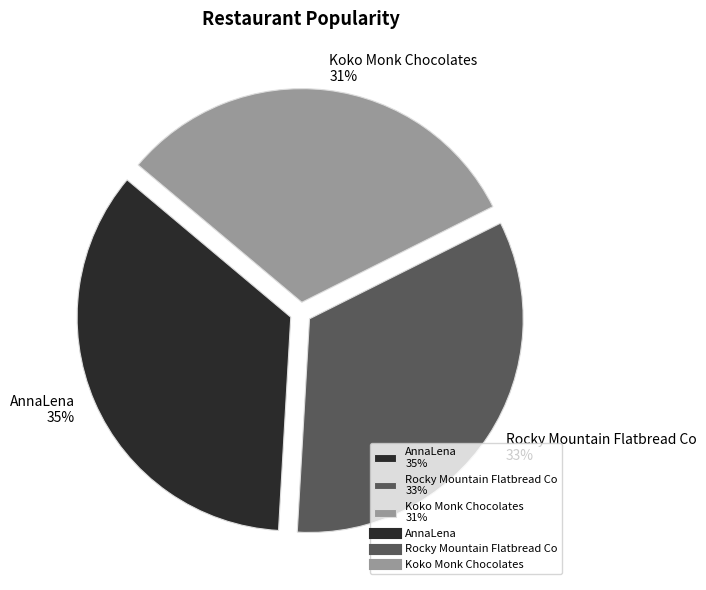

Is the sum of AnnaLena 35% and Rocky Mountain Flatbread Co 33% greater than half?

Yes